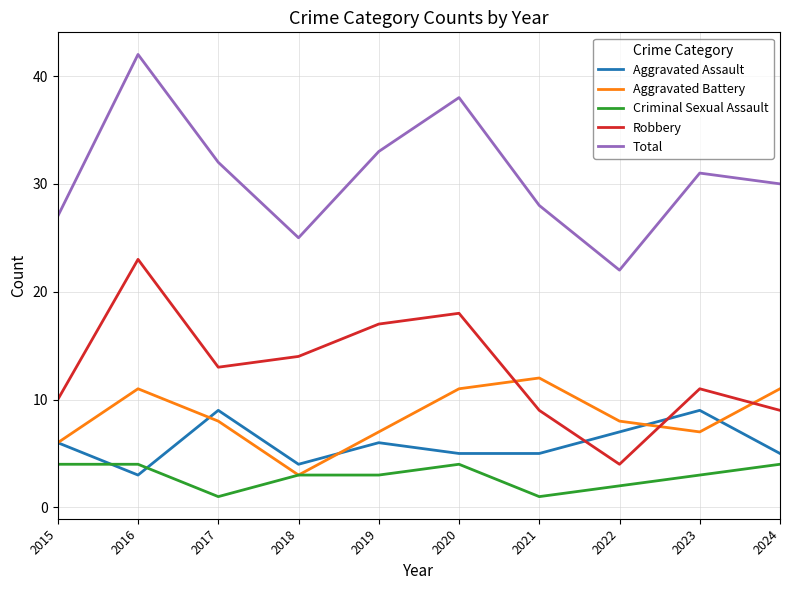

At which category does Aggravated Battery reach its first local peak?

2016